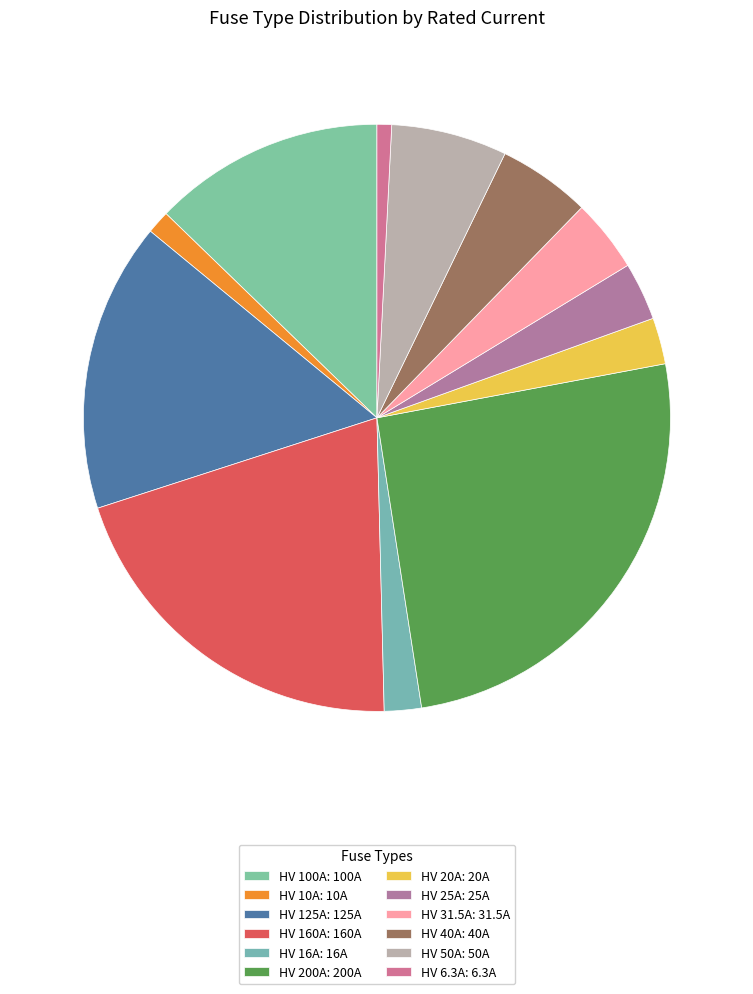

Combined, do HV 200A and HV 25A account for over 50%?

No